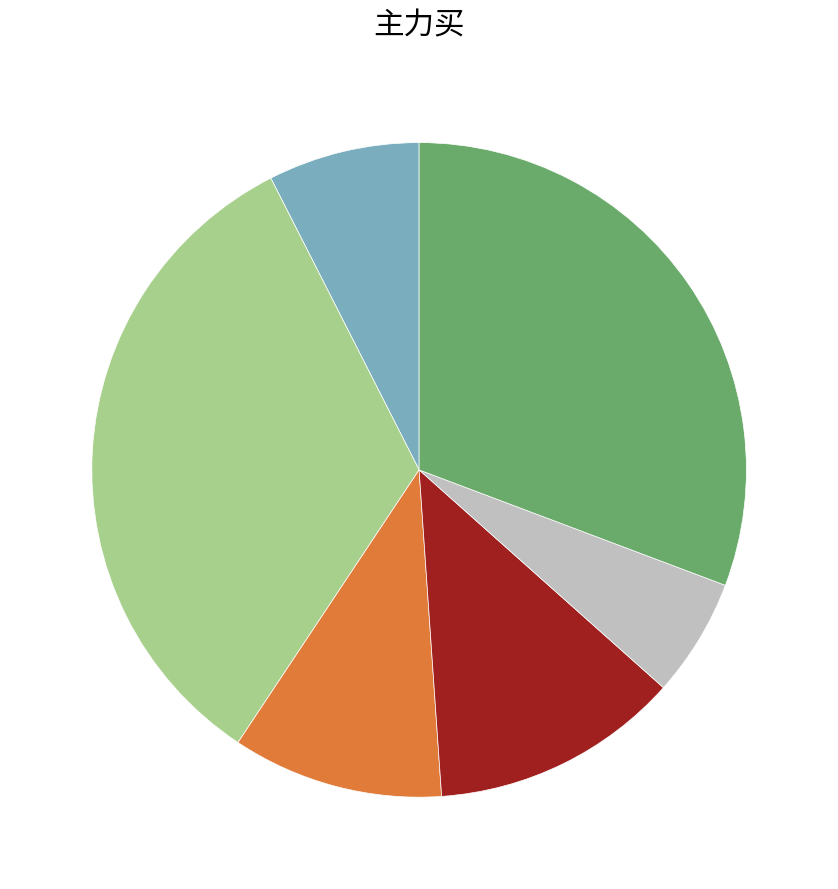

Is there any slice that represents more than half of the pie?

No